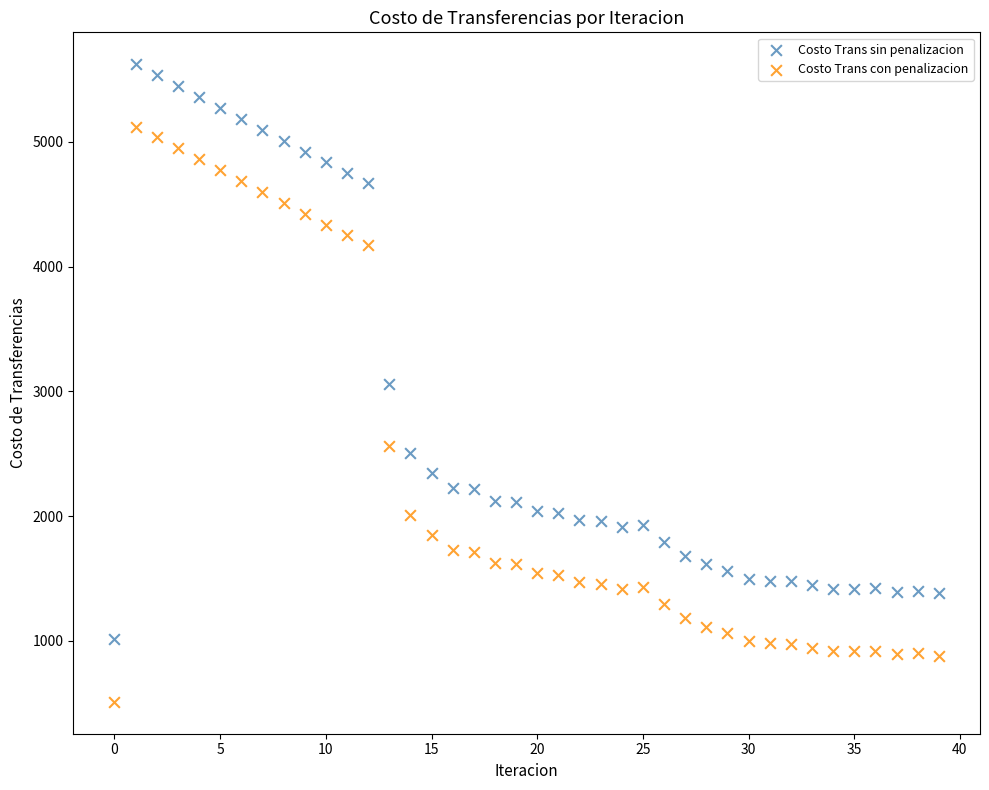

Which series contains the lowest Y value?

Costo Trans con penalizacion